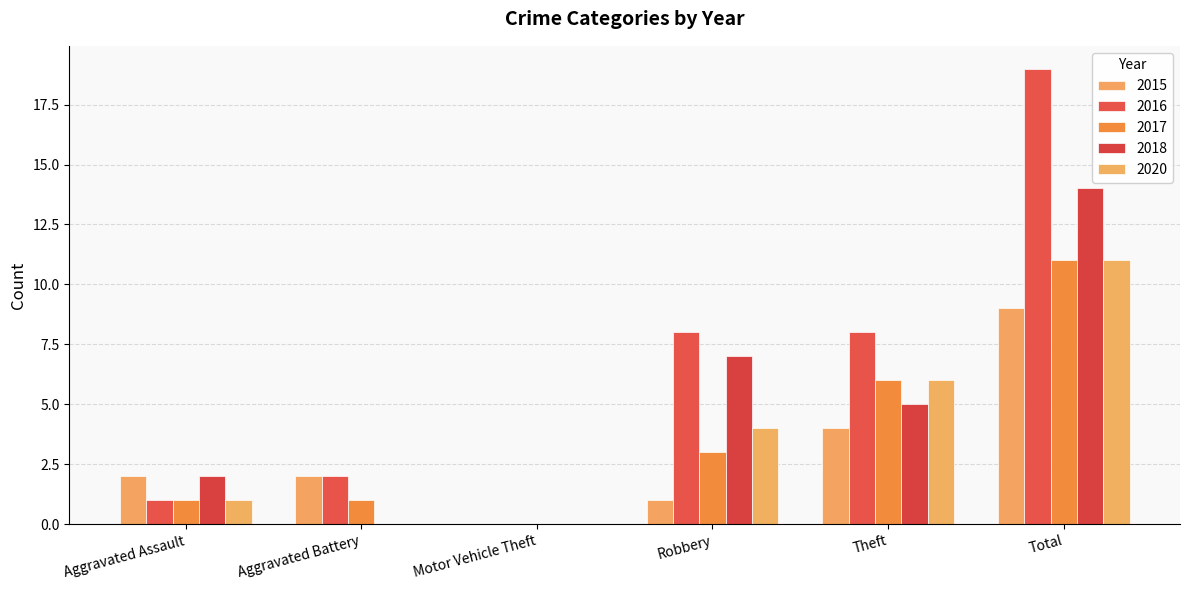

The value of 2016 at Motor Vehicle Theft is 0. True or false?

True